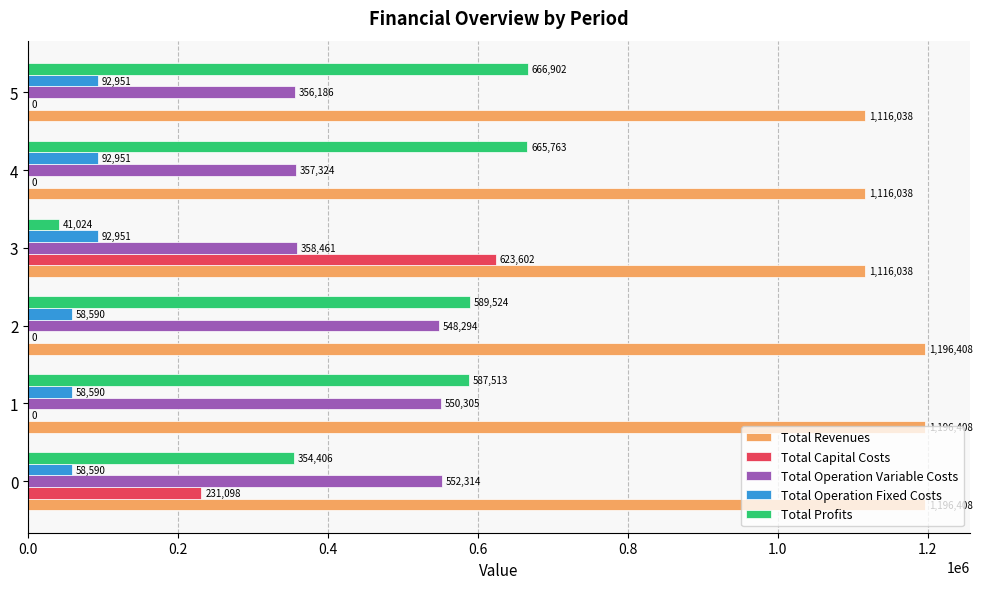

How many data points in Total Profits are above 589524?

3